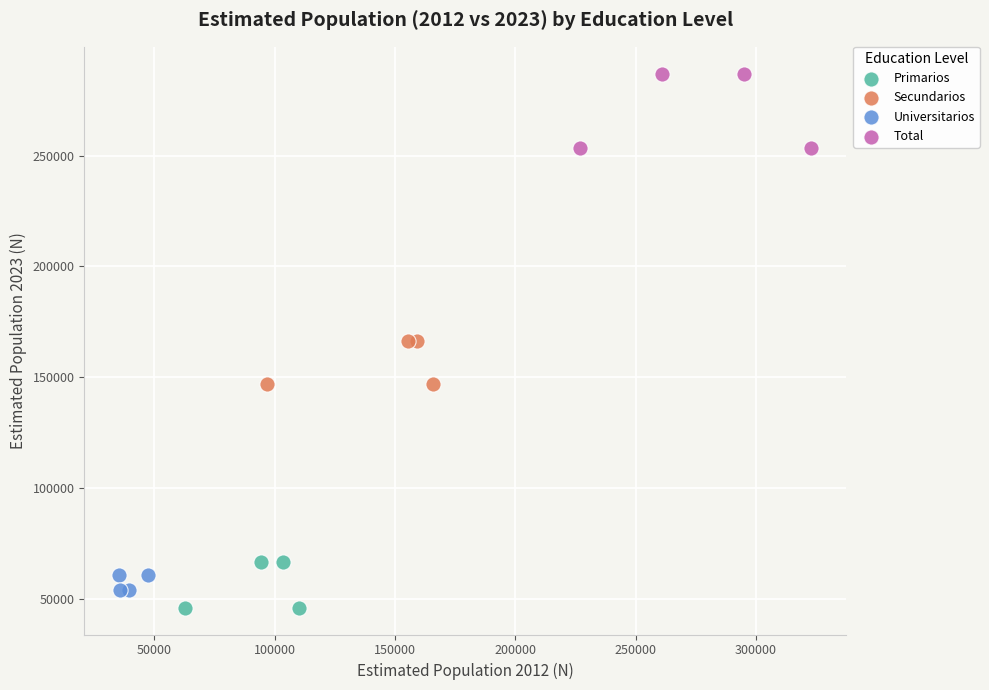

Which series has the widest spread of Y values?

Total